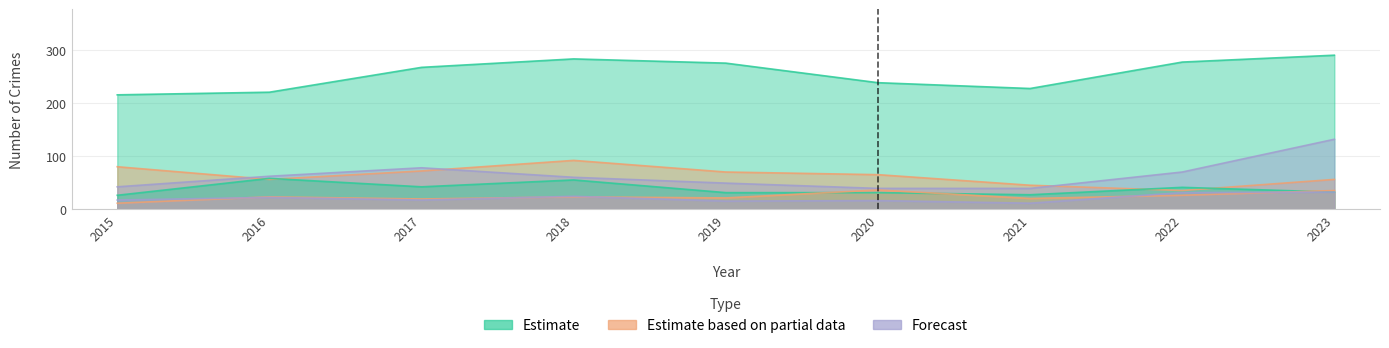

What is the difference between the second highest and second lowest values in the Theft series?

63